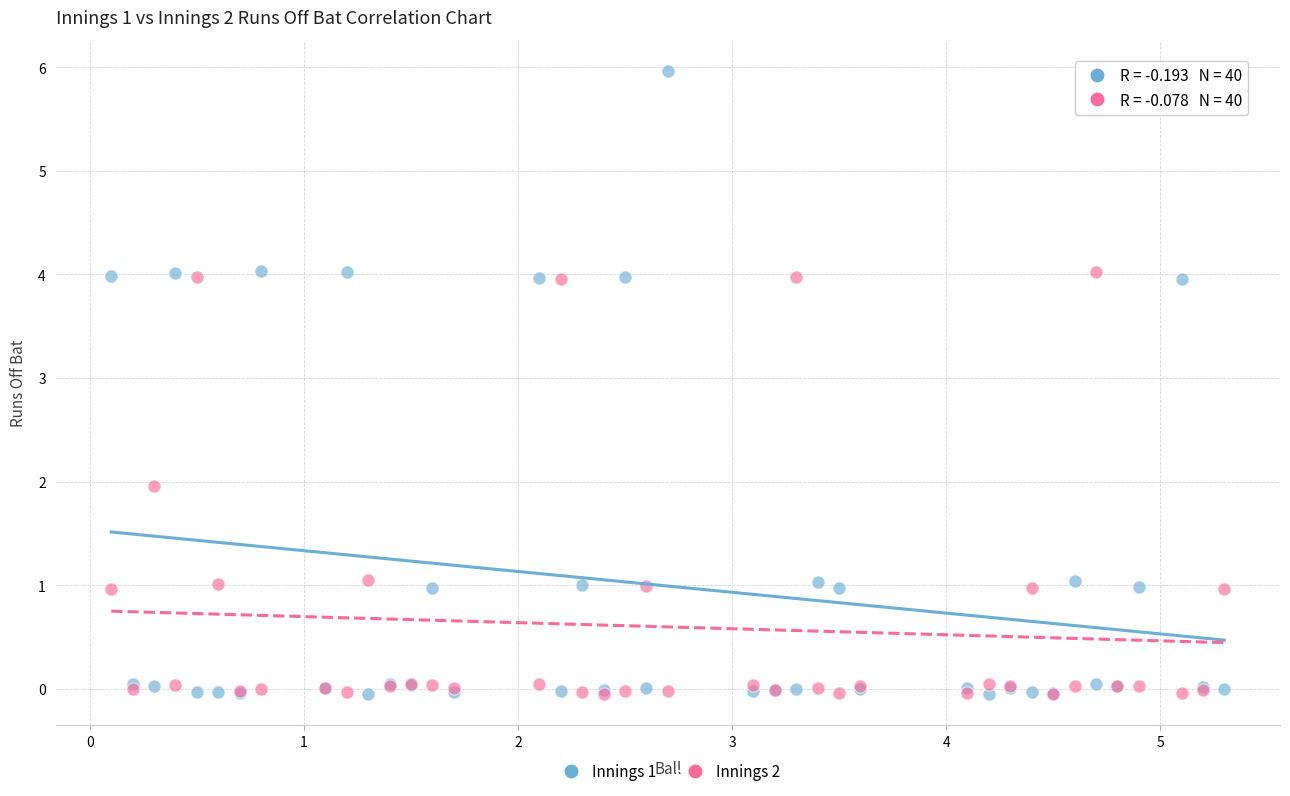

Which series has the widest spread of Y values?

Innings 1